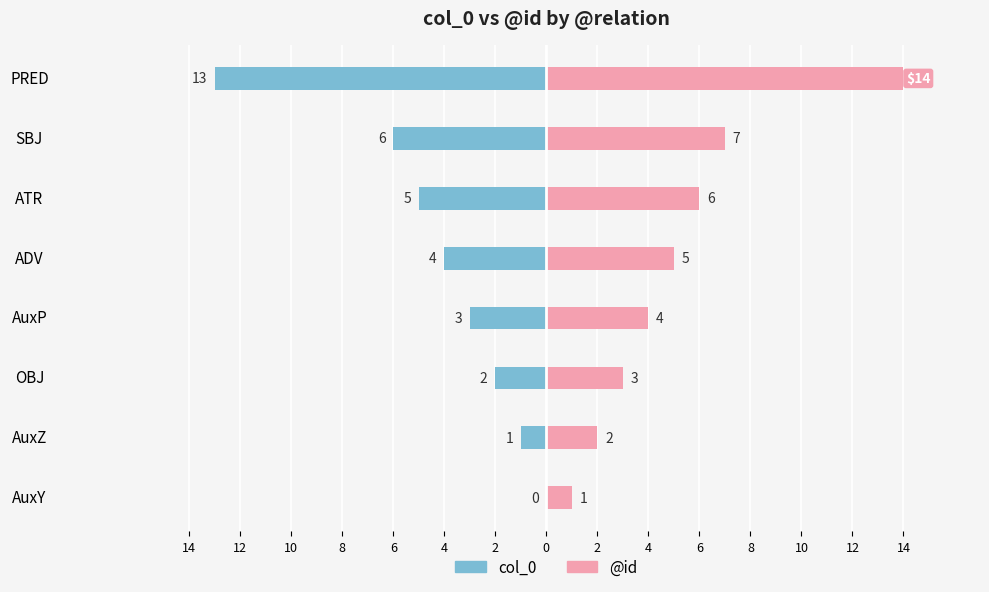

What is the difference between the maximum and minimum values in the col_0 series?

13